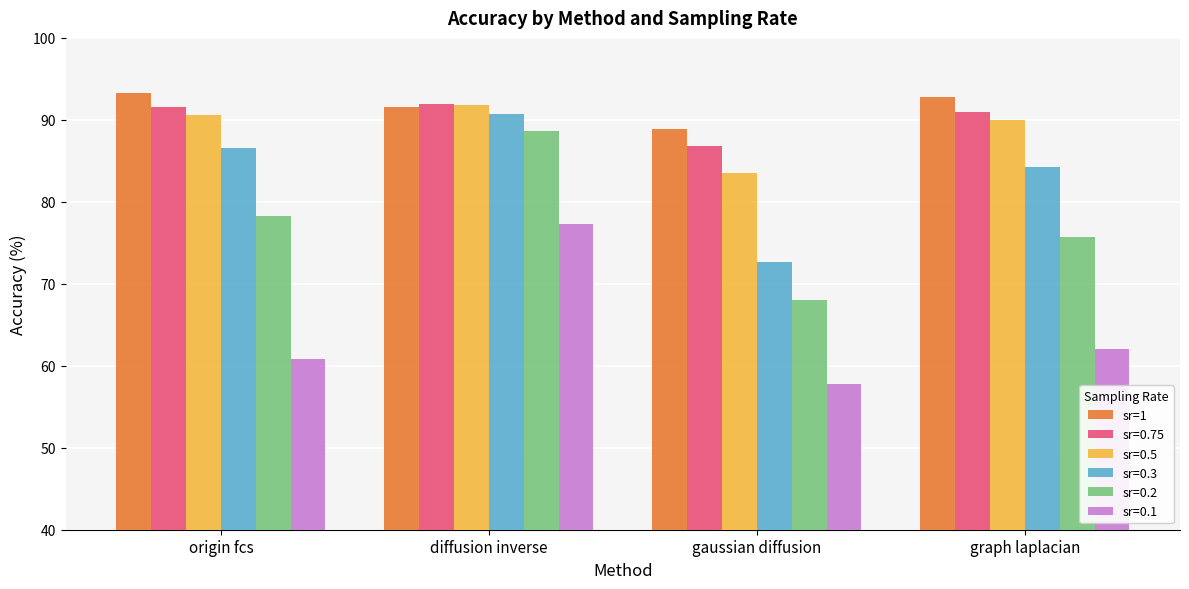

Which category has the lowest value across all series?

gaussian diffusion